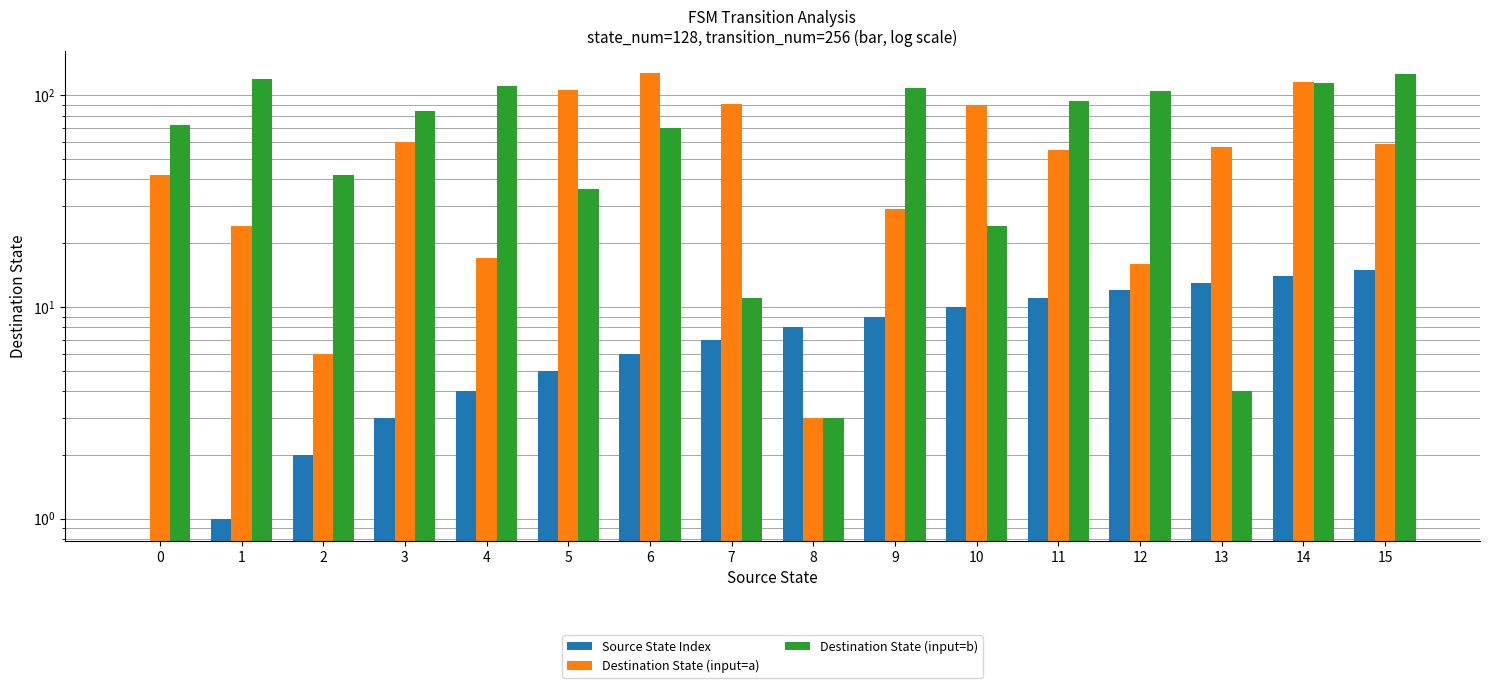

What is the difference between the highest and lowest values at 0?

72